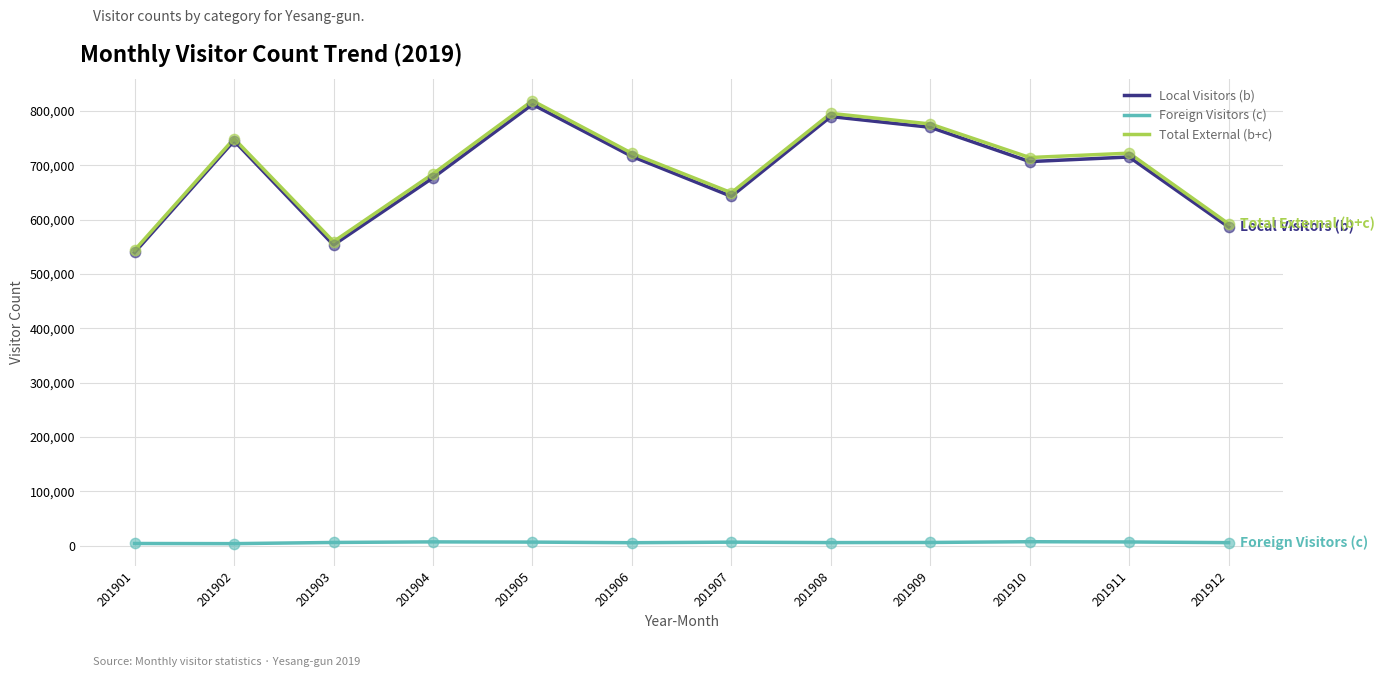

Is it true that Local Visitors (b) equals 716535 at 201906?

True